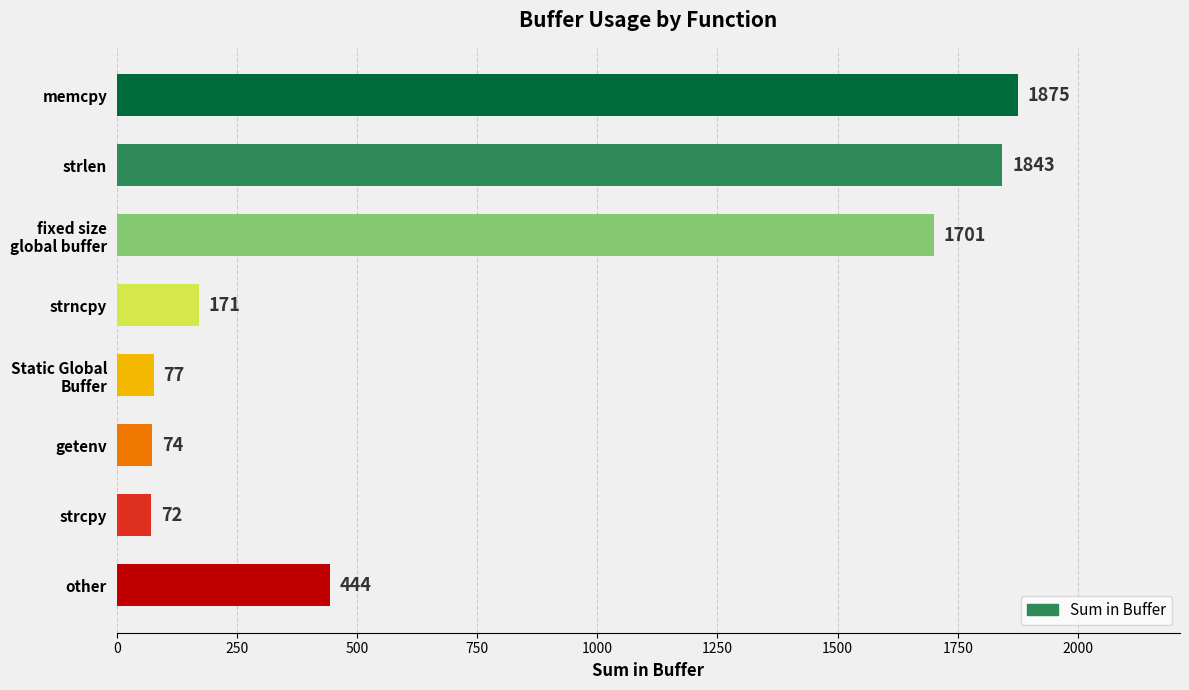

What is the difference between the second highest and second lowest values?

1769